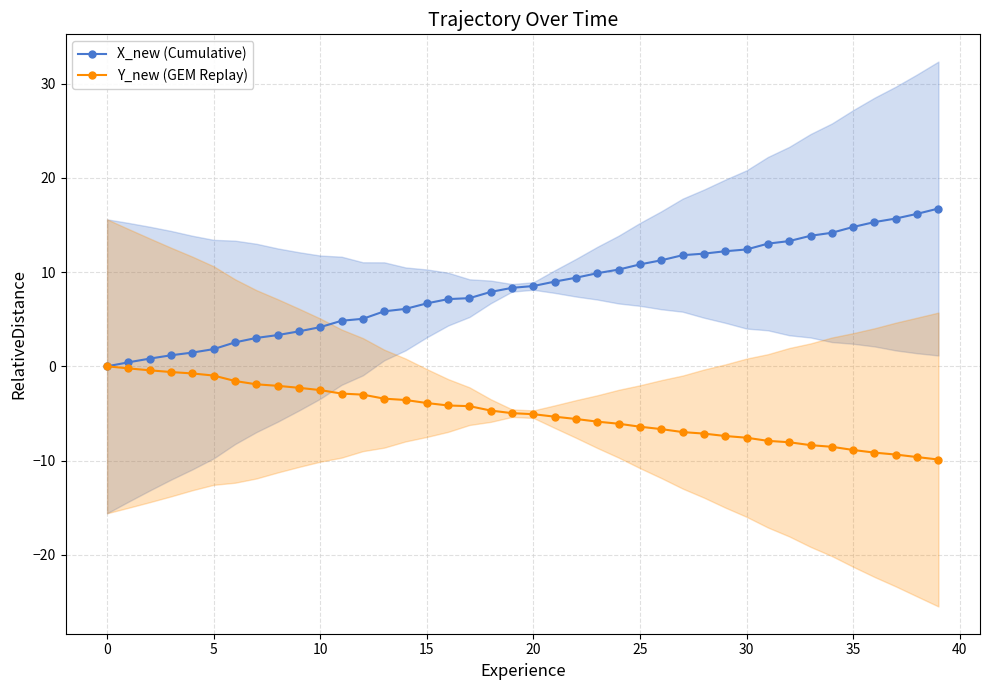

At how many categories does at least one series exceed 14?

6